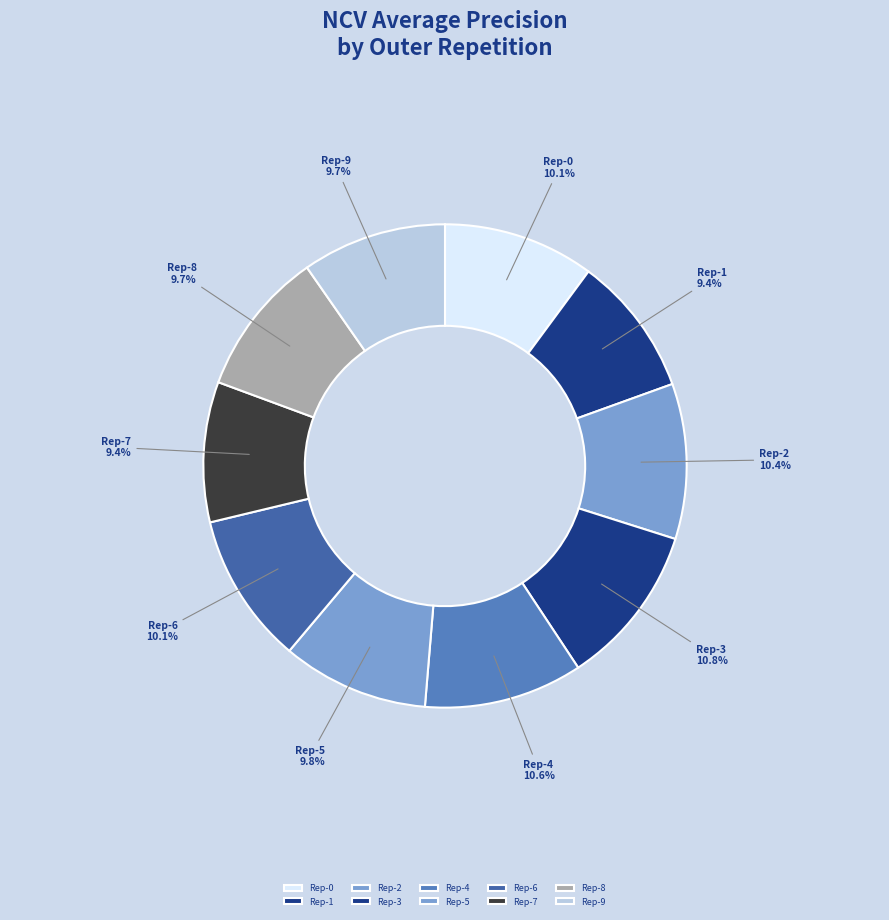

Count the number of slices in the pie.

10